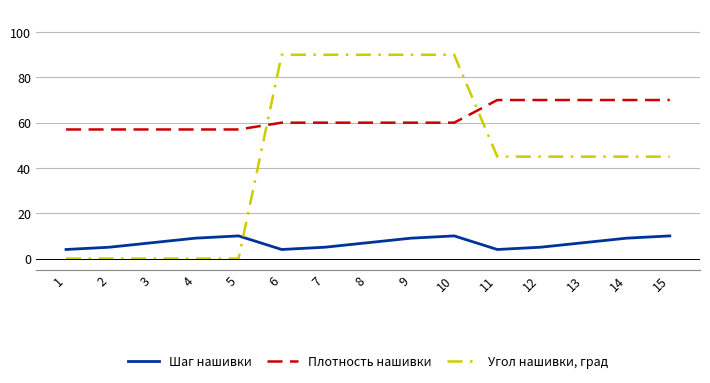

Does the chart display data point markers on the line(s)?

No